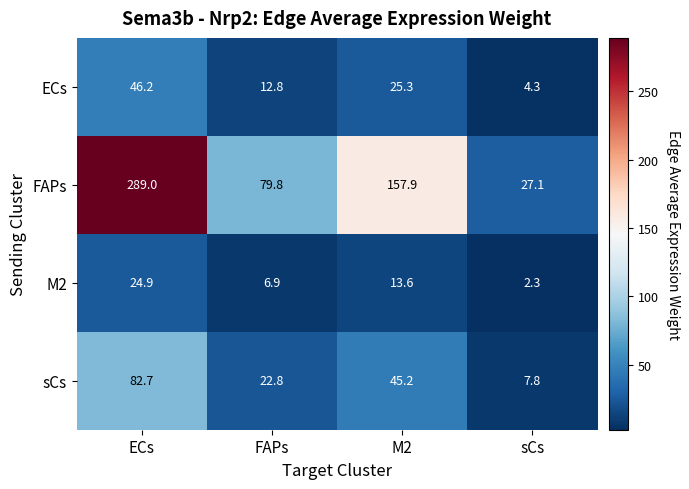

Which series has the largest range (max minus min)?

FAPs